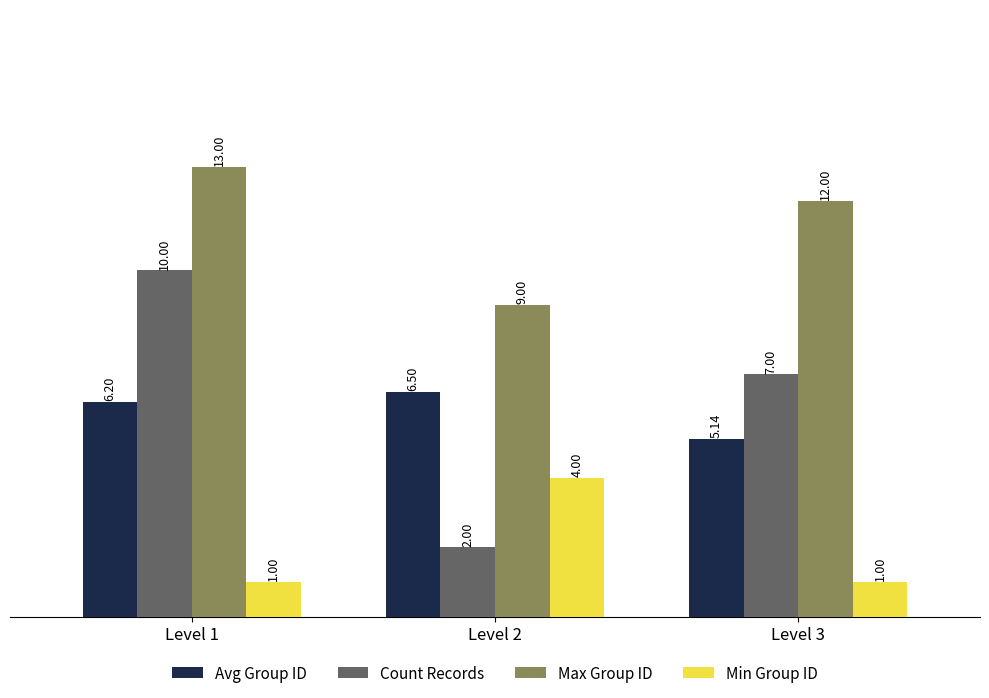

Where is Avg Group ID nearest to the value 5?

Level 3